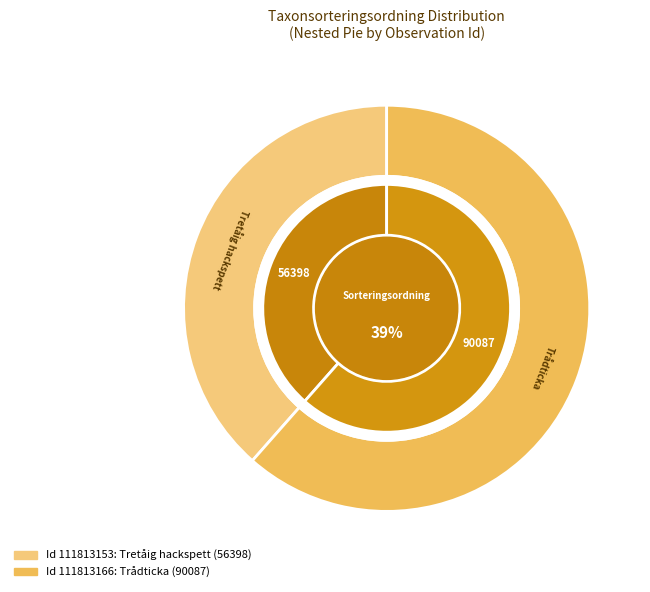

Which slice is the smallest?

111813153